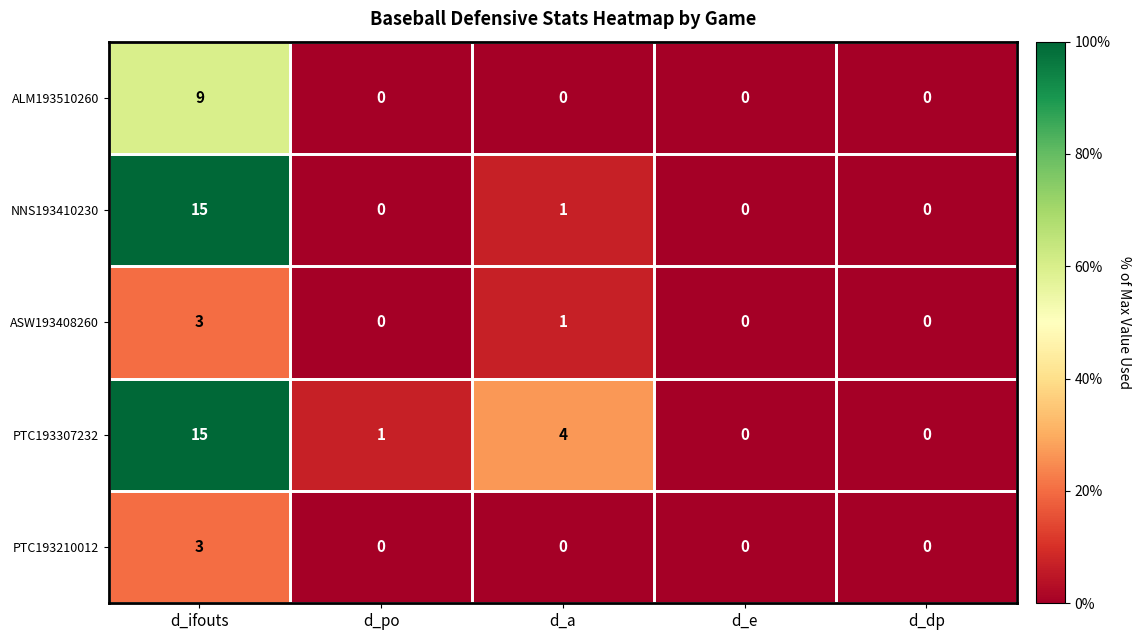

Which series changed the most between d_ifouts and d_a?

NNS193410230